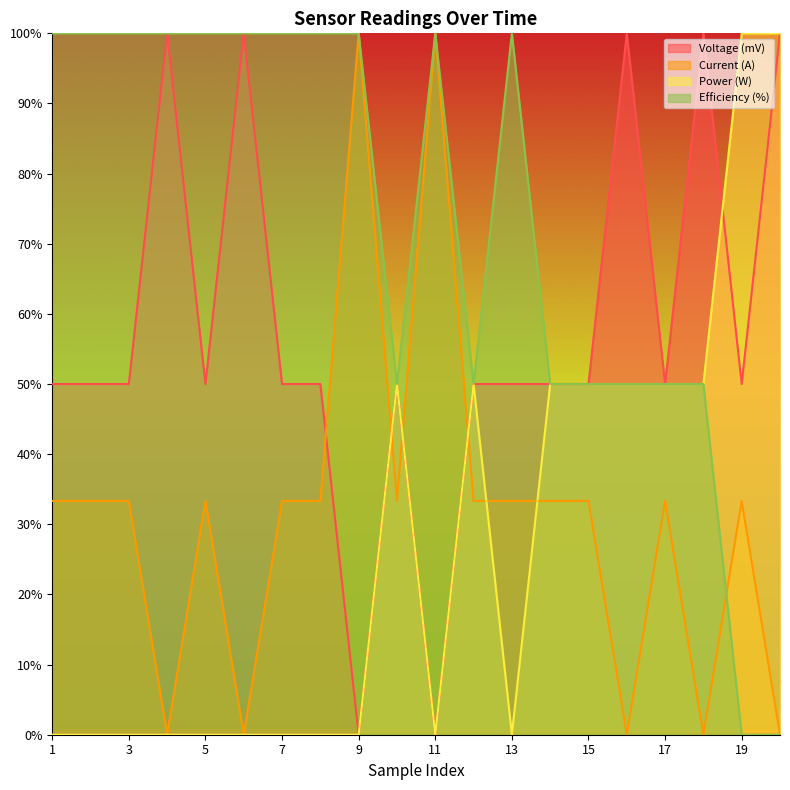

The value of Power (W) at 6 is 0.0. True or false?

True